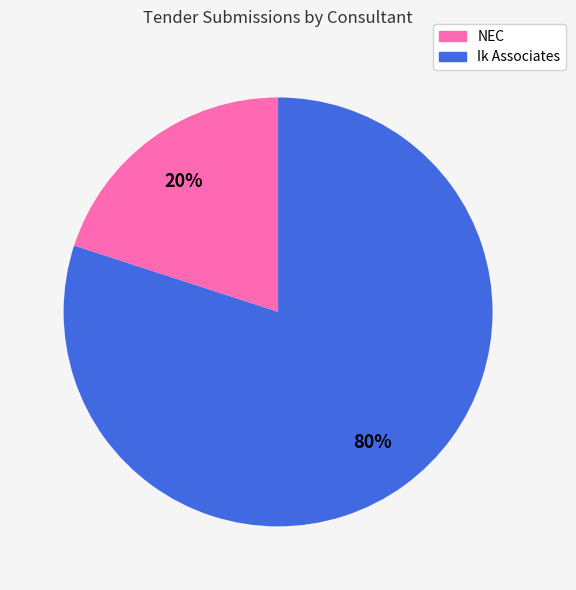

Which category has the smallest portion of the pie?

NEC